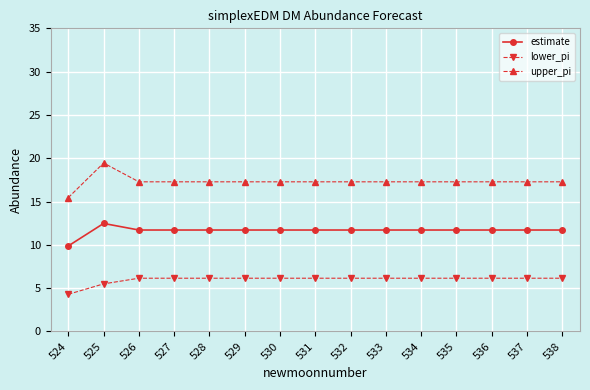

How many distinct data groups are displayed?

3